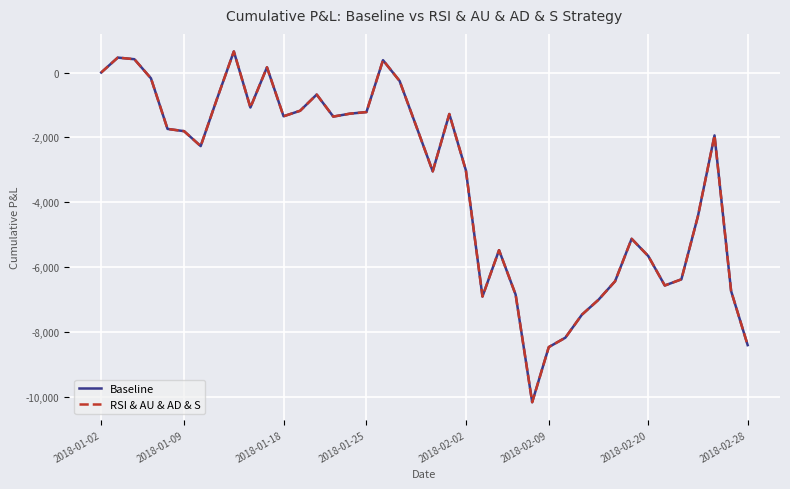

List the series in order of their peak value, highest first.

Baseline, RSI & AU & AD & S